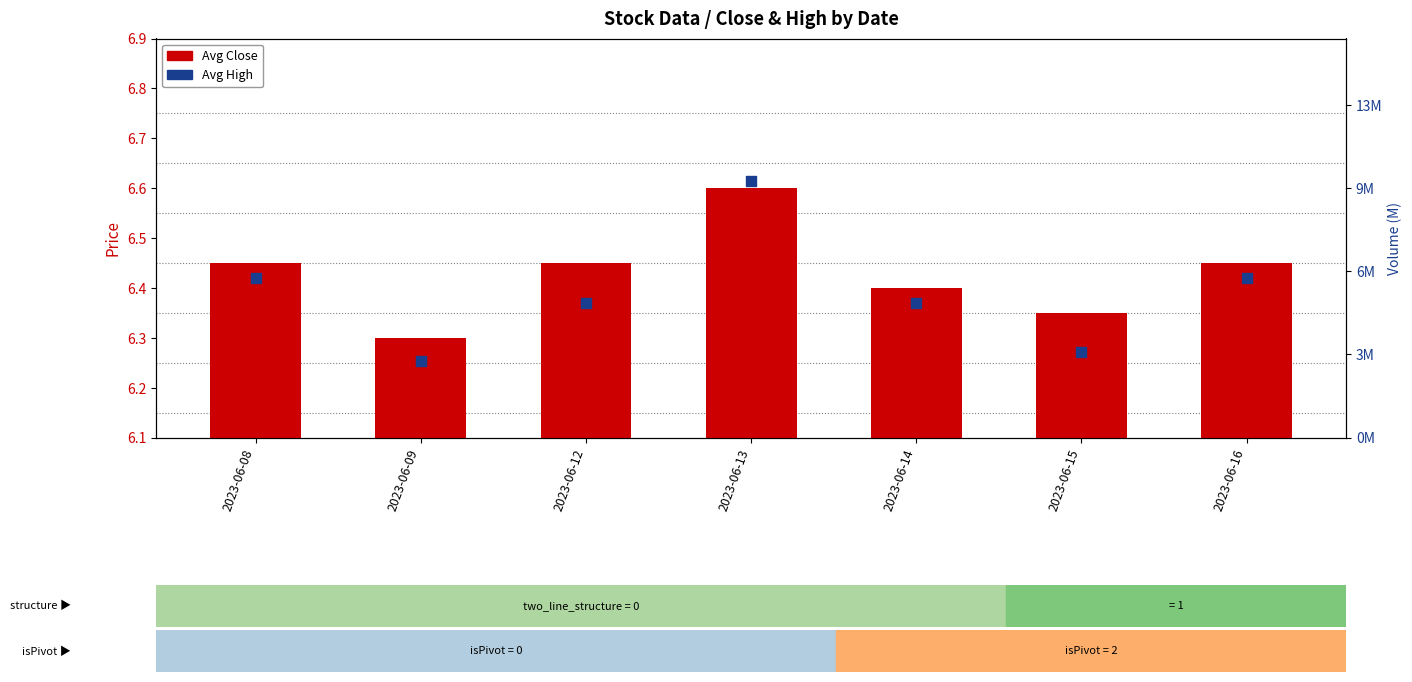

At how many categories does at least one series exceed 6?

7